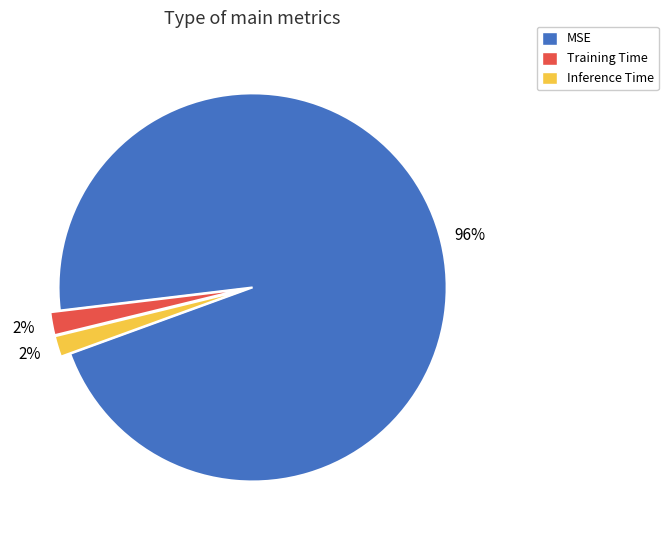

To the nearest percent, what is the average slice percentage?

33%